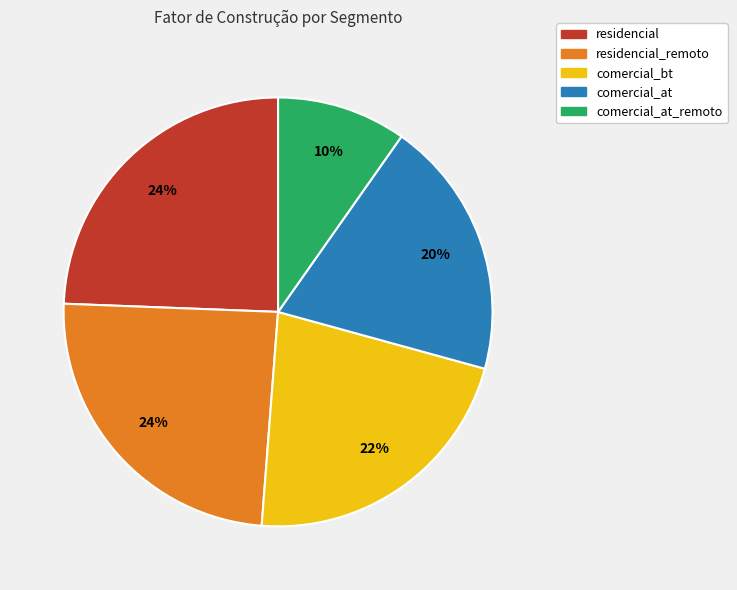

Combined, do comercial_bt and comercial_at account for over 50%?

No